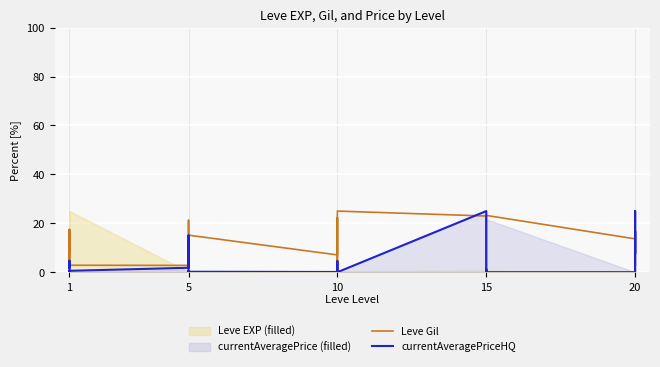

Does the chart display data point markers on the line(s)?

No